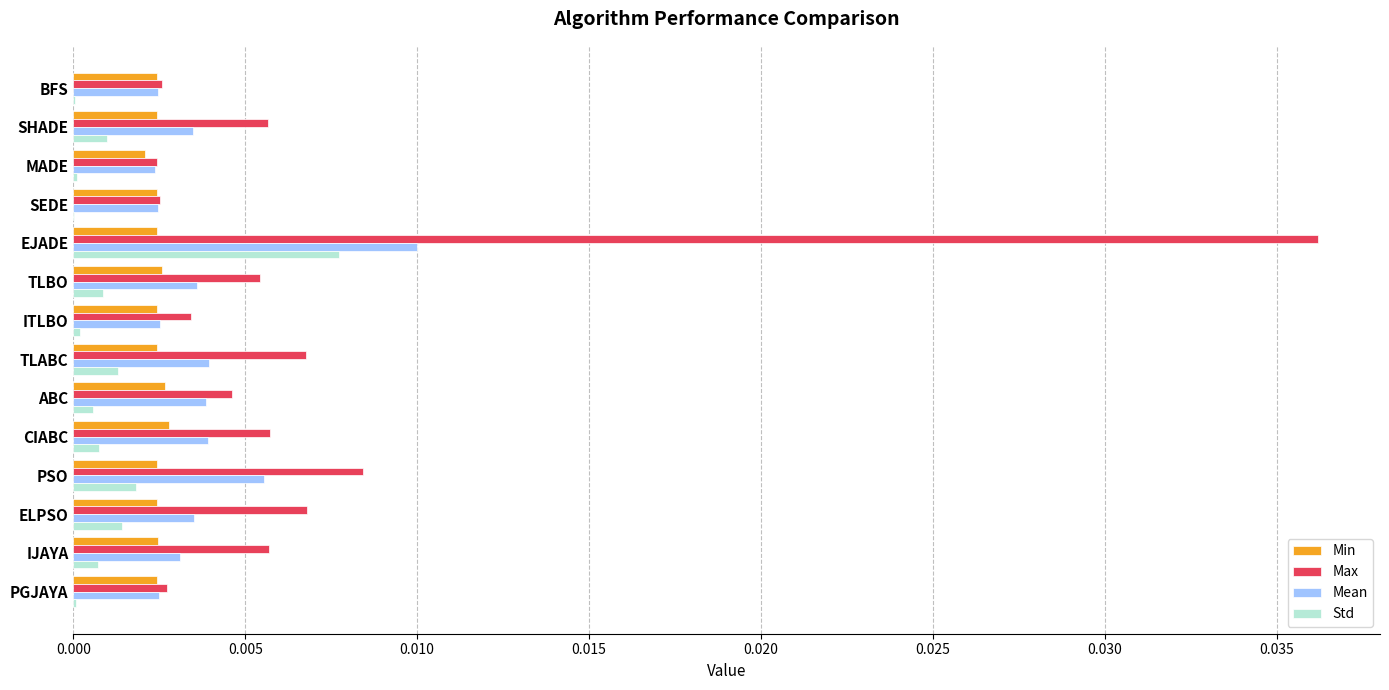

What are all the series names shown in the legend?

Min, Max, Mean, Std